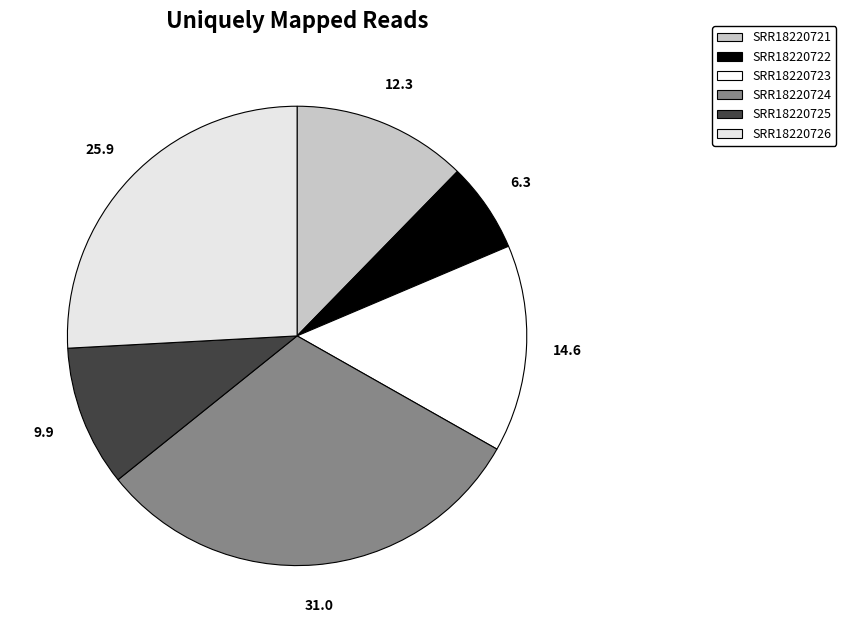

Which has a higher value, SRR18220725 or SRR18220726?

SRR18220726